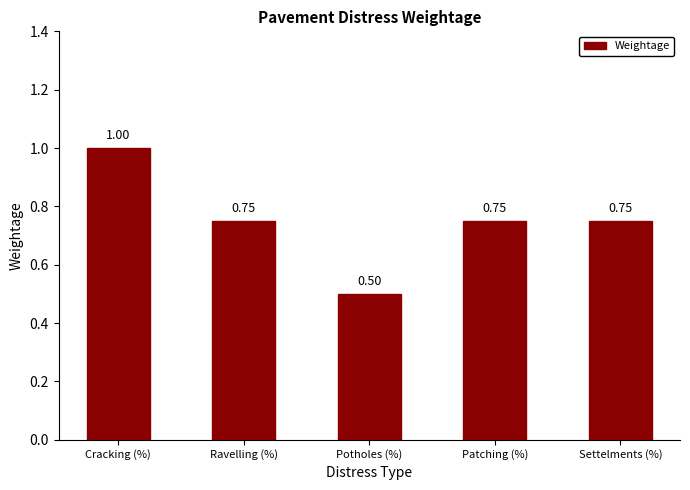

Where is the data nearest to the value 0?

Potholes (%)